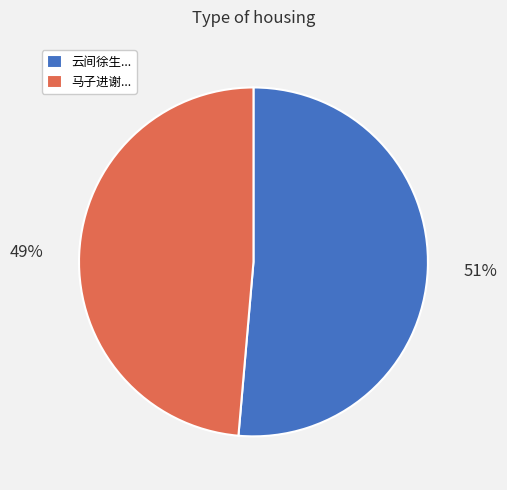

True or false: 云间徐生... accounts for 65% of the total.

False